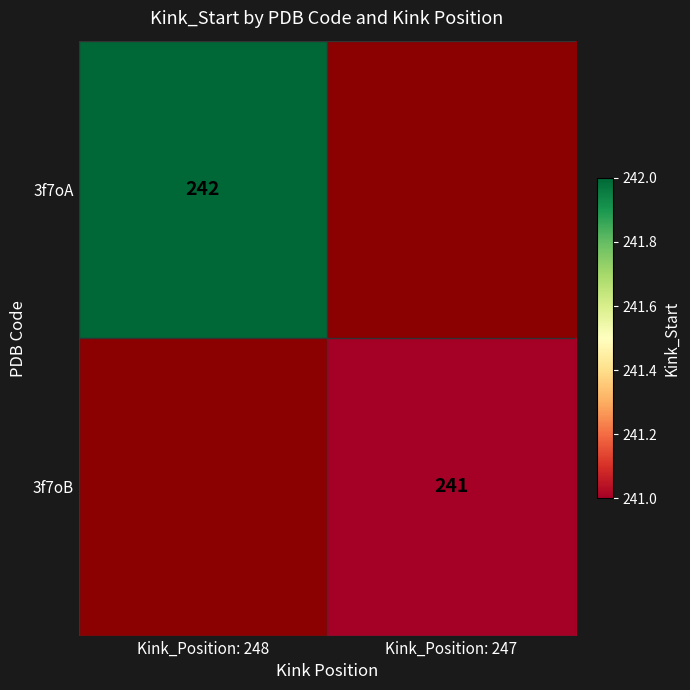

The value of 3f7oA at Kink_Position: 248 is 399. True or false?

False